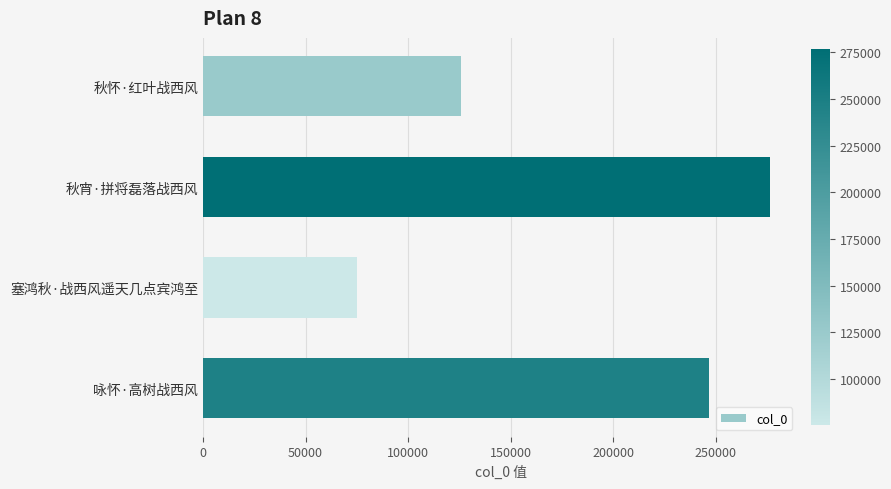

What is the approximate value at 塞鸿秋·战西风遥天几点宾鸿至, to the nearest 10?

75270